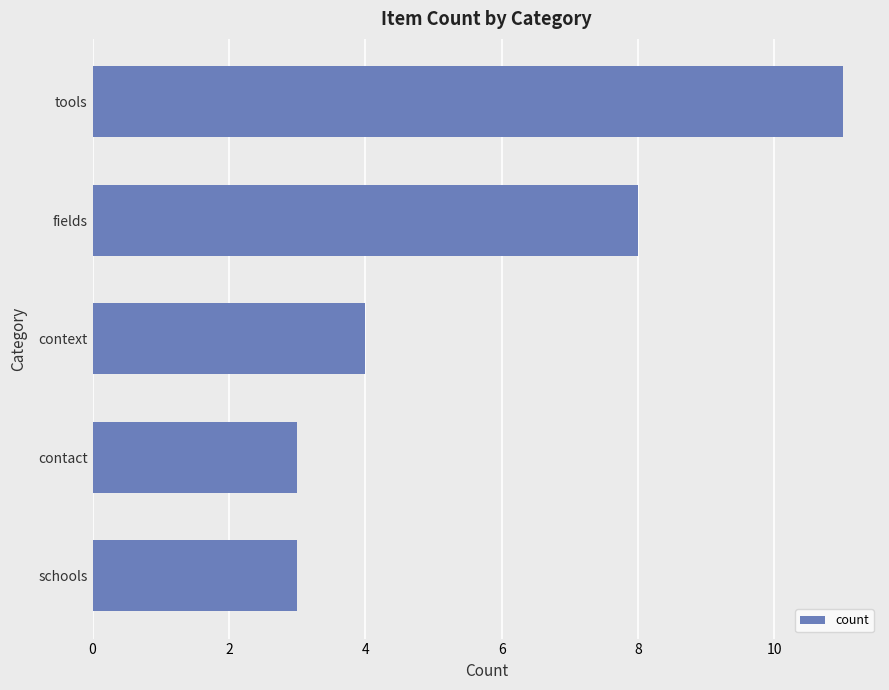

Which category has the highest value across all series?

tools